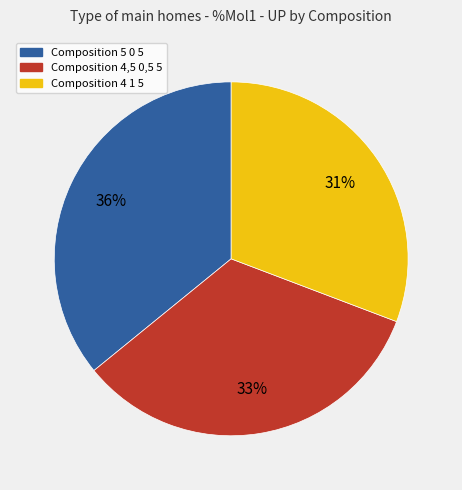

Is there any slice that represents more than half of the pie?

No